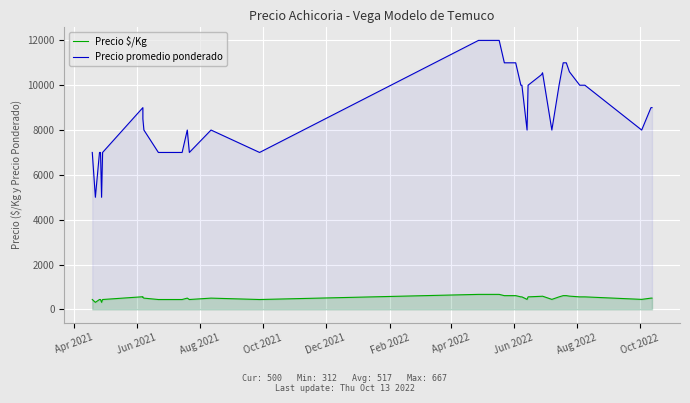

True or false: Precio promedio ponderado and Precio $/Kg cross at least once.

False